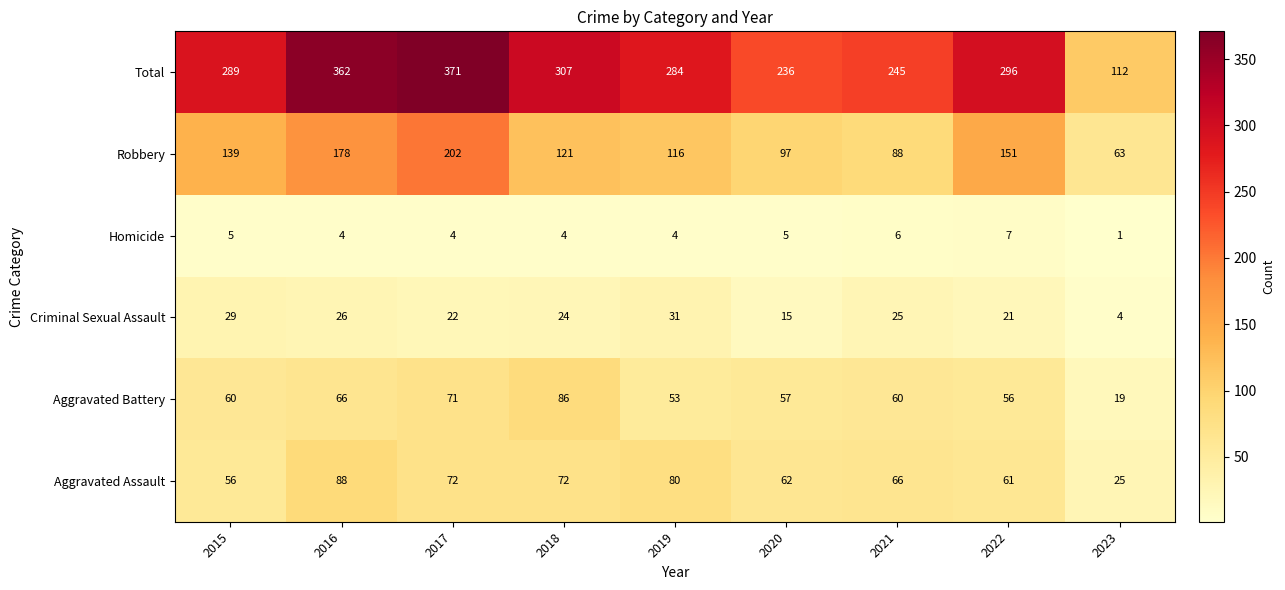

The value of Total at 2022 is 296. True or false?

True